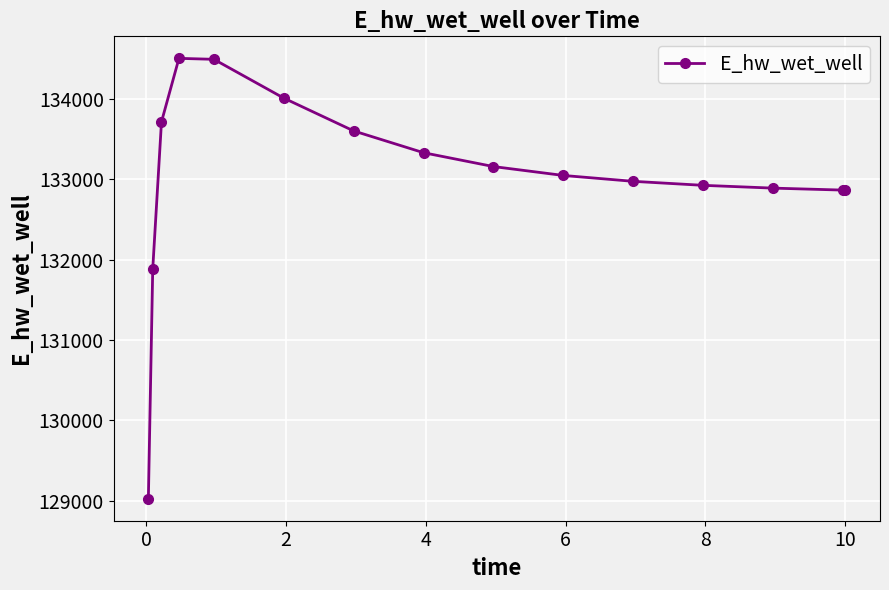

True or false: the data has more than 0 interior local peaks.

True